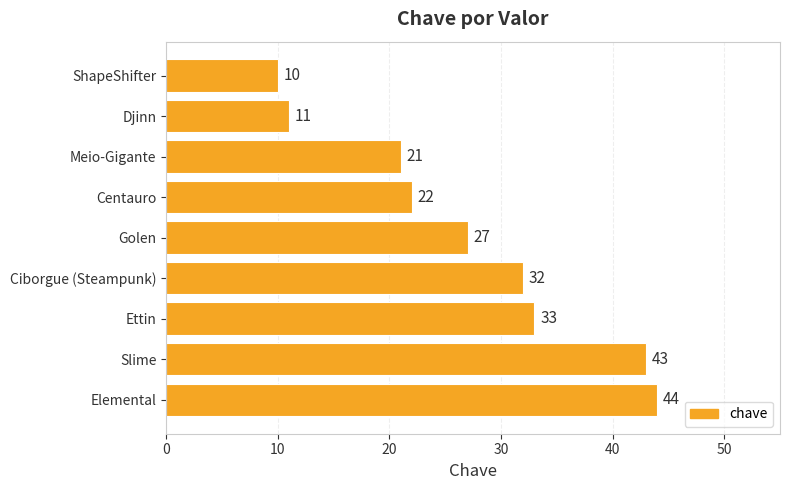

True or false: the data shows 60 at Elemental.

False